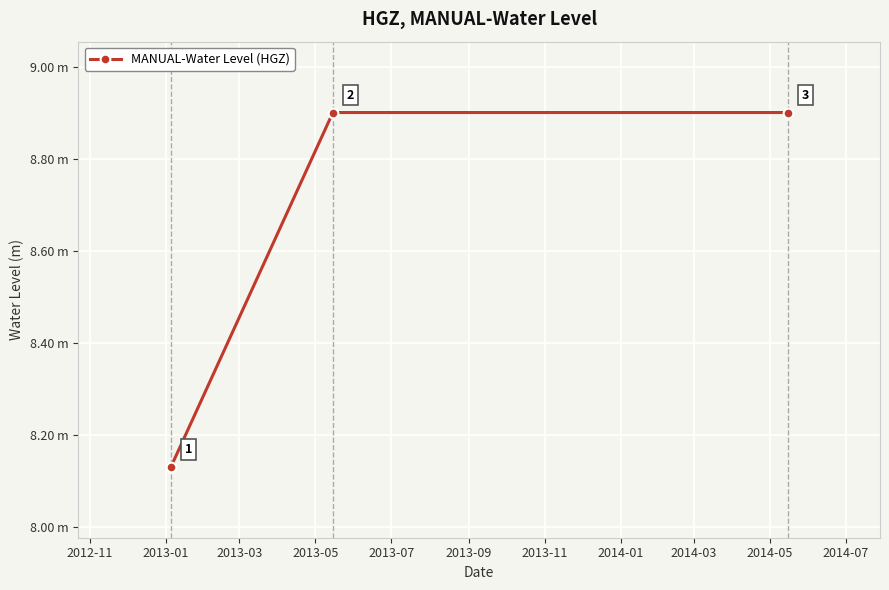

What is the value of the 1st point from the left?

8.1